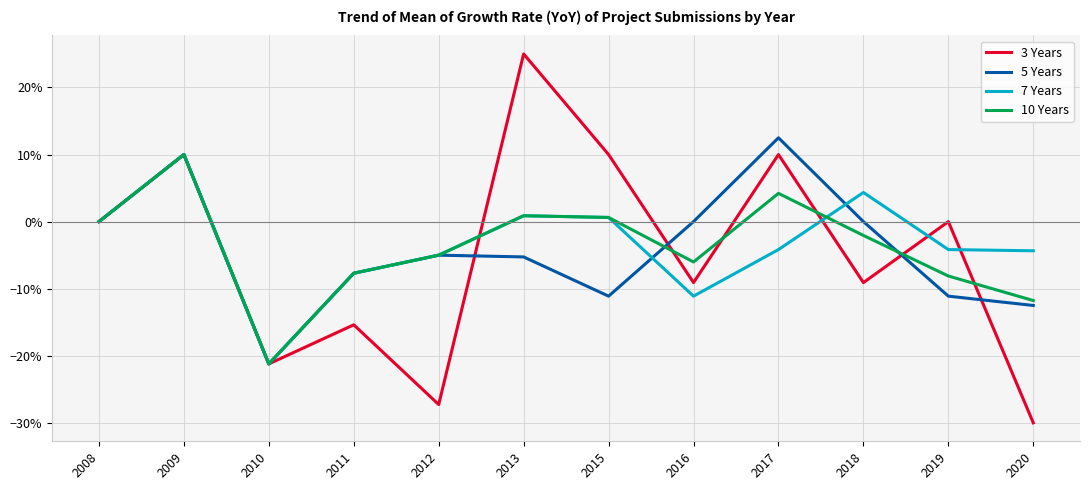

At which category does 5 Years reach its first local peak?

2009